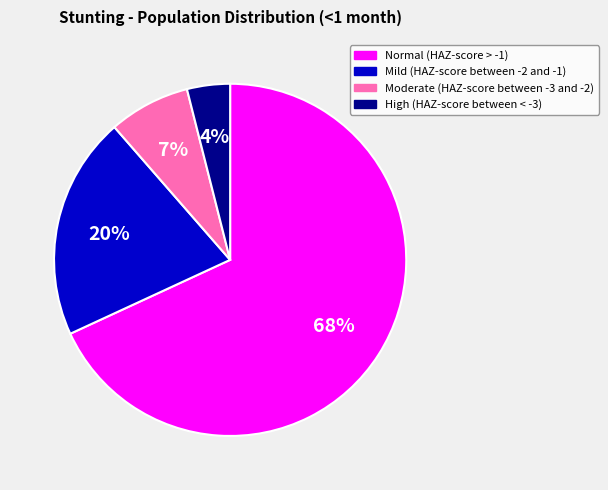

What is the largest slice in the pie chart?

Normal (HAZ-score > -1)